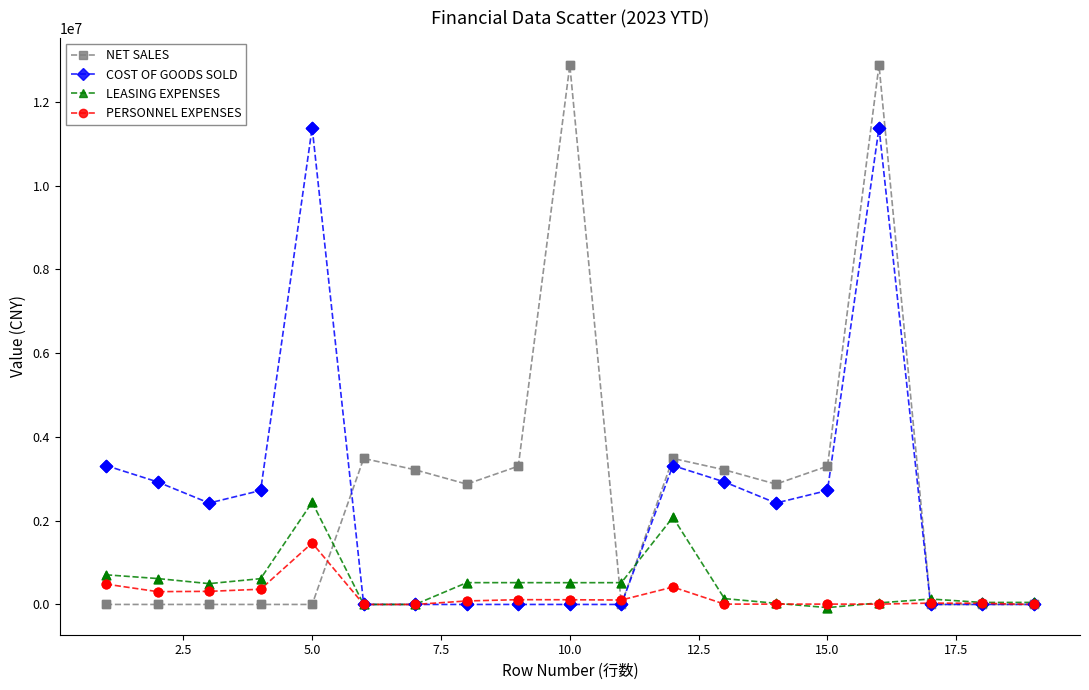

What are all the series names shown in the legend?

NET SALES, COST OF GOODS SOLD, LEASING EXPENSES, PERSONNEL EXPENSES